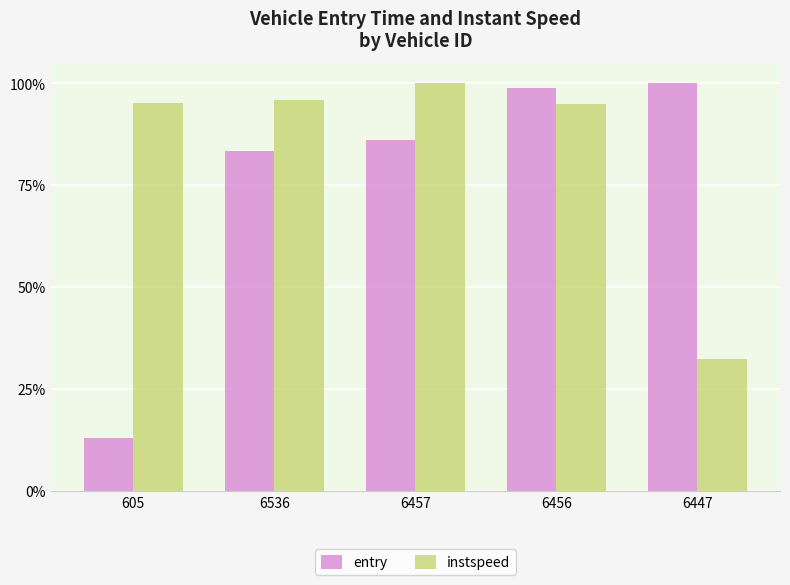

True or false: entry has a value of 12.9 at 605.

True